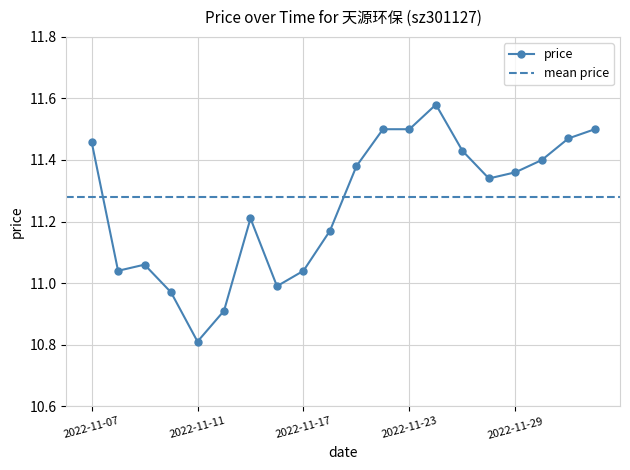

Which category has the highest value across all series?

2022-11-24